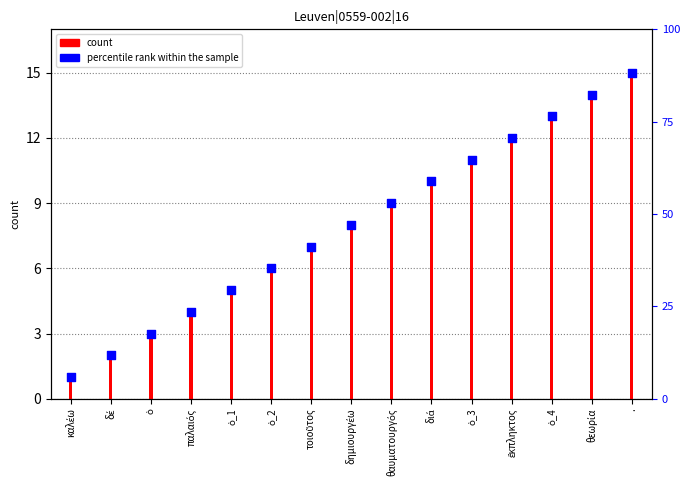

At which category is the sum across all series the highest?

.